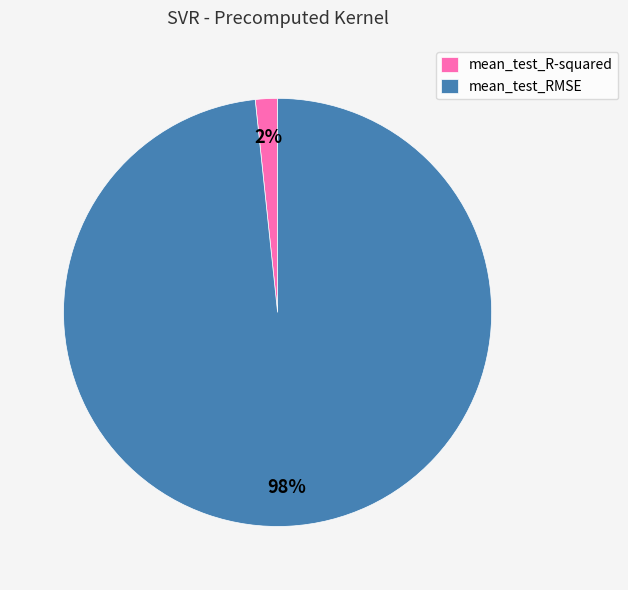

How many slices are in this pie chart?

2